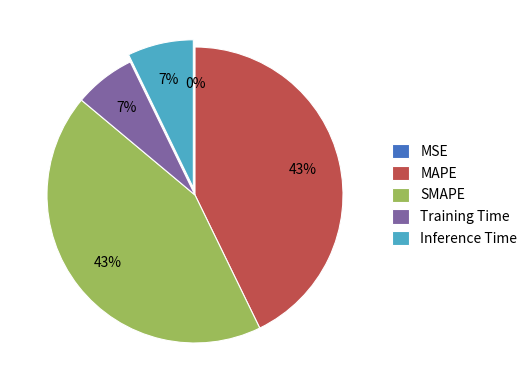

Is it true that SMAPE is 55% of the pie?

False